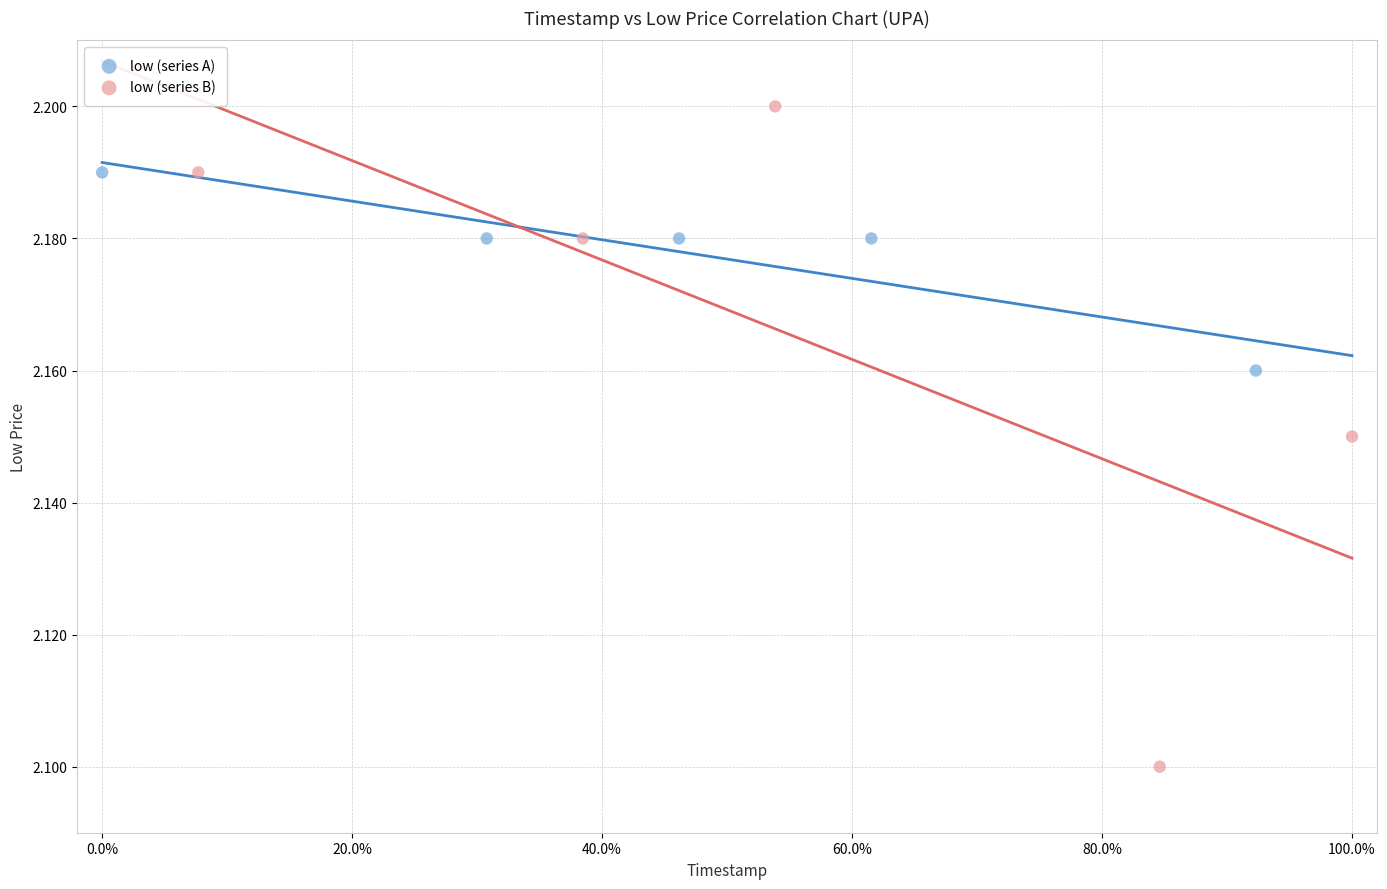

Which series has the largest Y range (max minus min)?

low (series B)